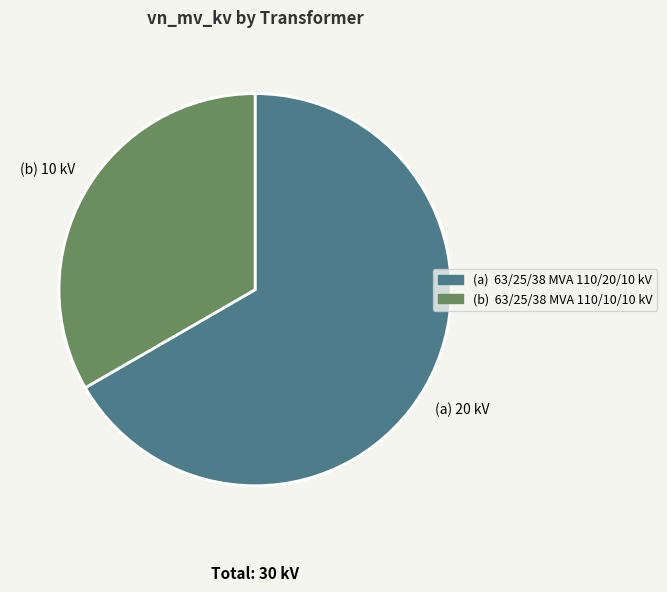

Does any single category account for the majority?

Yes